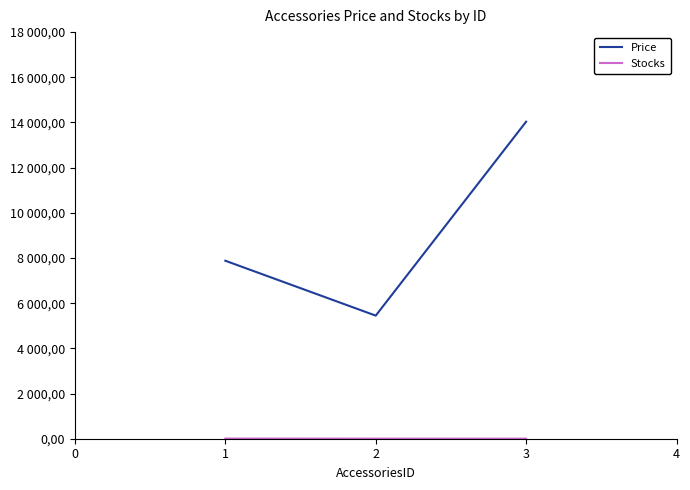

Reading right to left, list all the values displayed in this chart.

Price: 14034.4	5449.2	7878.8
Stocks: 2.0	3.0	7.0